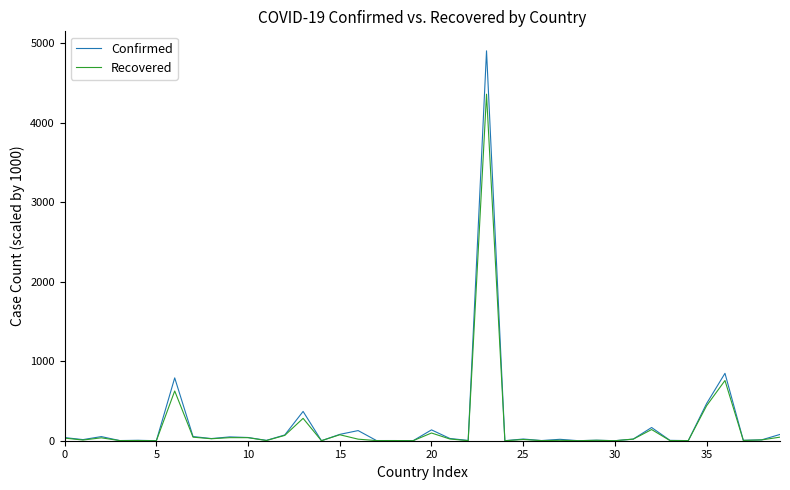

What is the maximum value for Confirmed?

4906.8